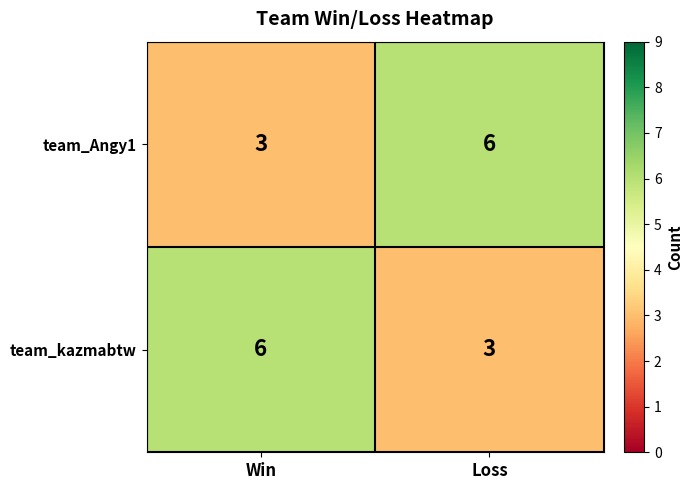

What is the difference between the highest and lowest values at Win?

3